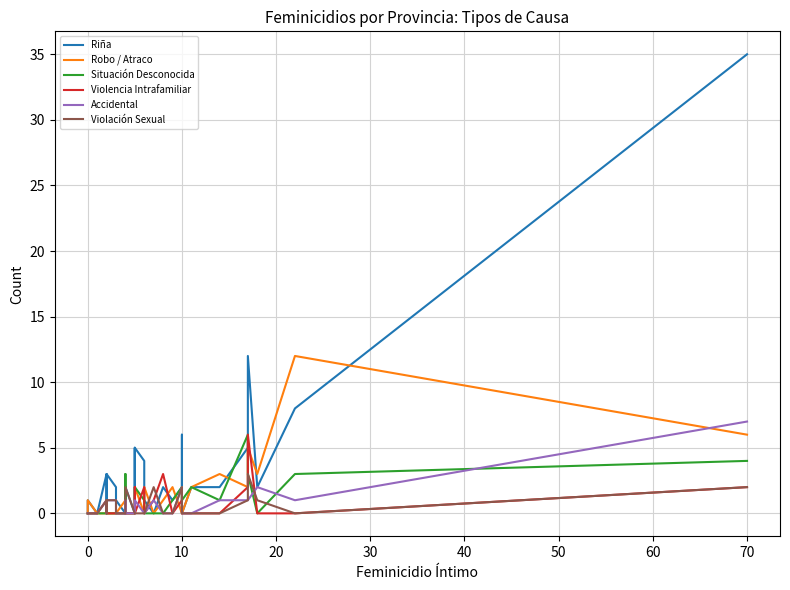

How many times do Violencia Intrafamiliar and Accidental cross each other?

4